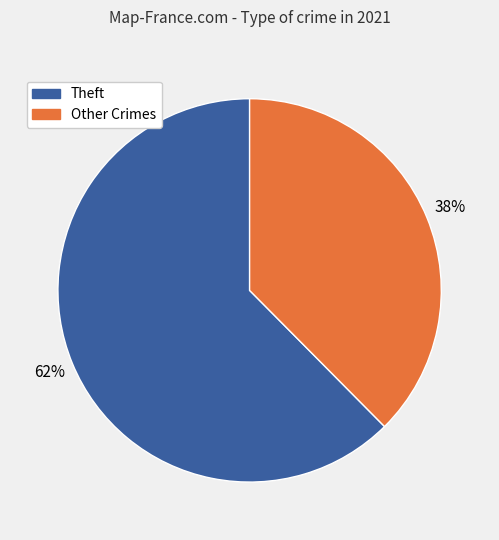

Does any single category account for the majority?

Yes